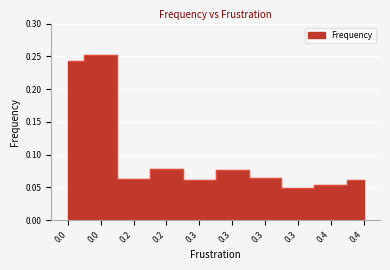

True or false: there are more than 0 points higher than both neighbors.

True